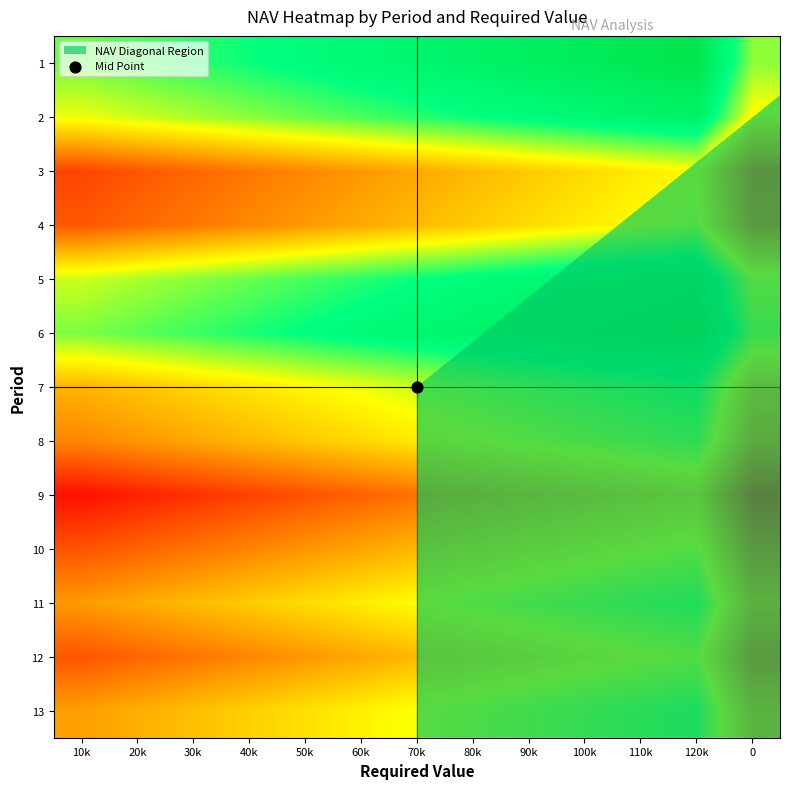

How many categories are shown in the chart?

13